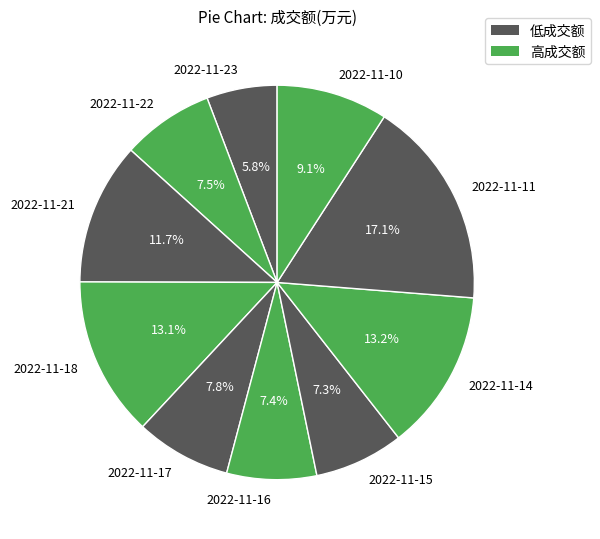

Approximately how many times larger is the value at 2022-11-23 compared to 2022-11-18?

0.4